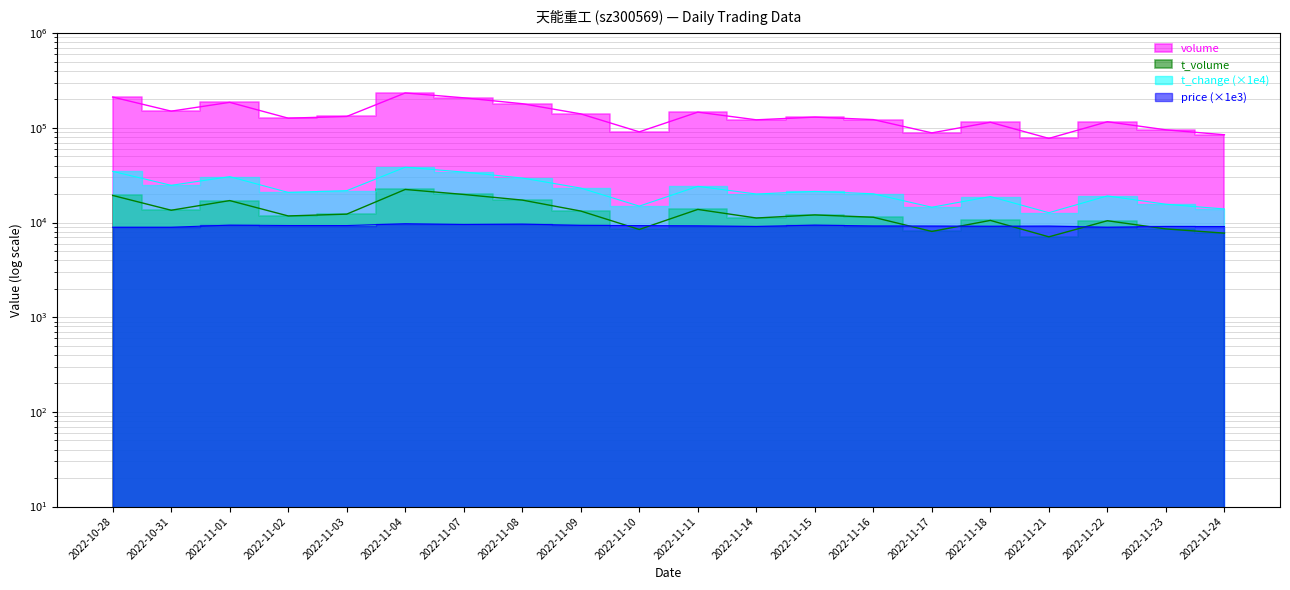

True or false: t_volume and t_change cross at least once.

False